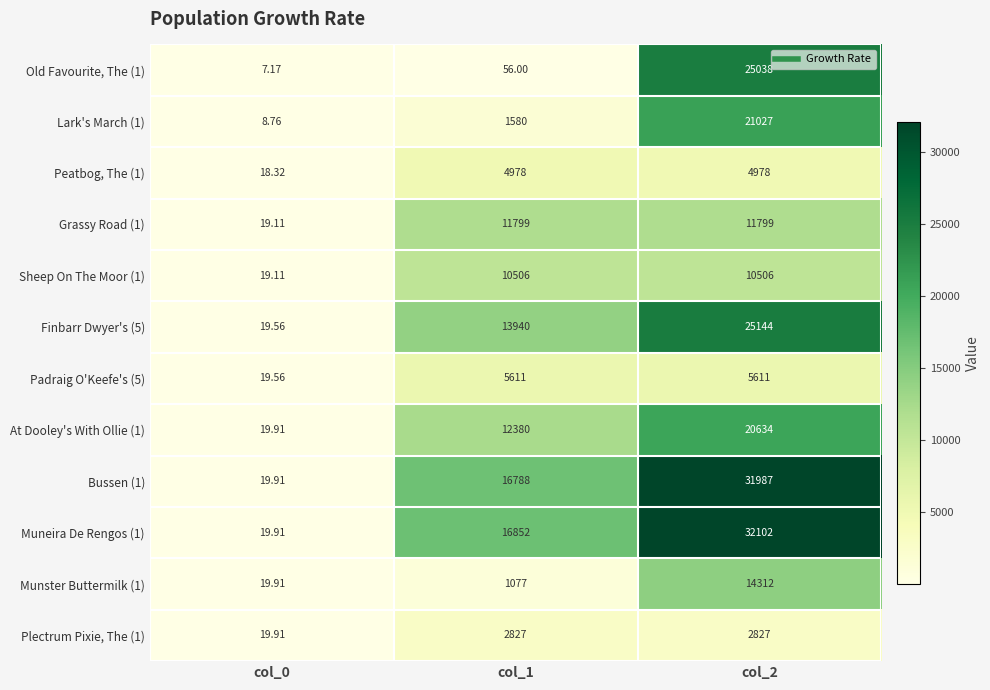

At how many categories does at least one series exceed 26814?

1